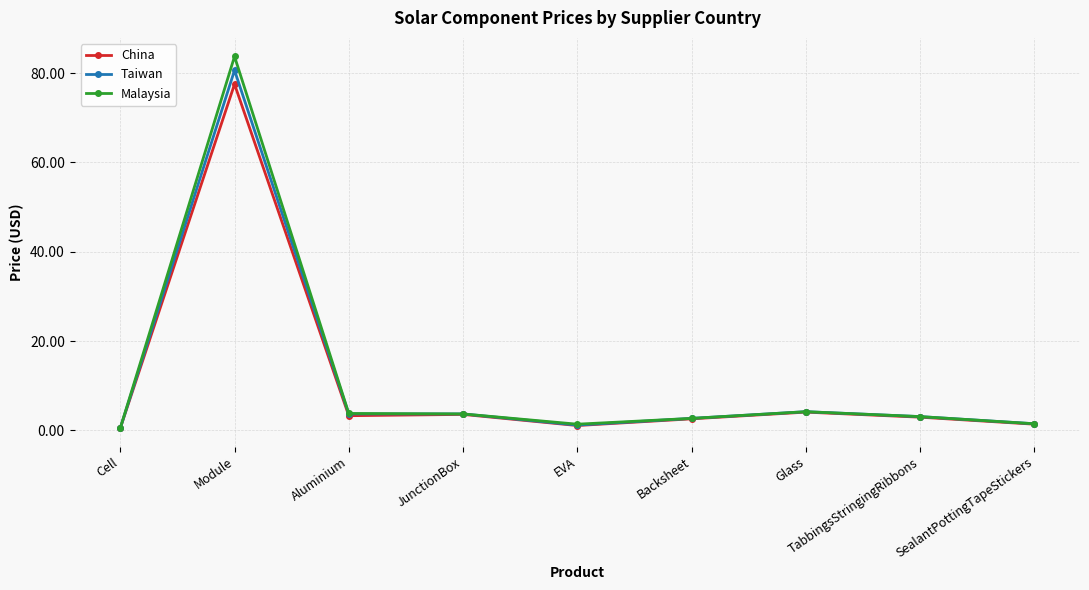

At which category is the sum across all series the highest?

Module